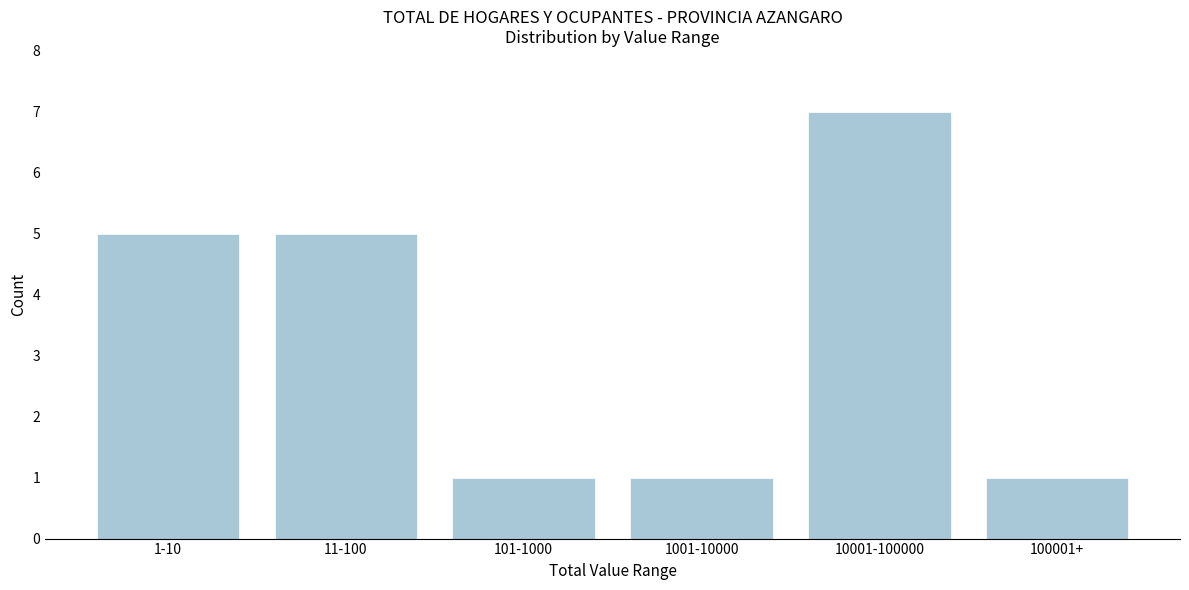

Reading left to right, extract all data points from this chart.

1-10=5	11-100=5	101-1000=1	1001-10000=1	10001-100000=7	100001+=1